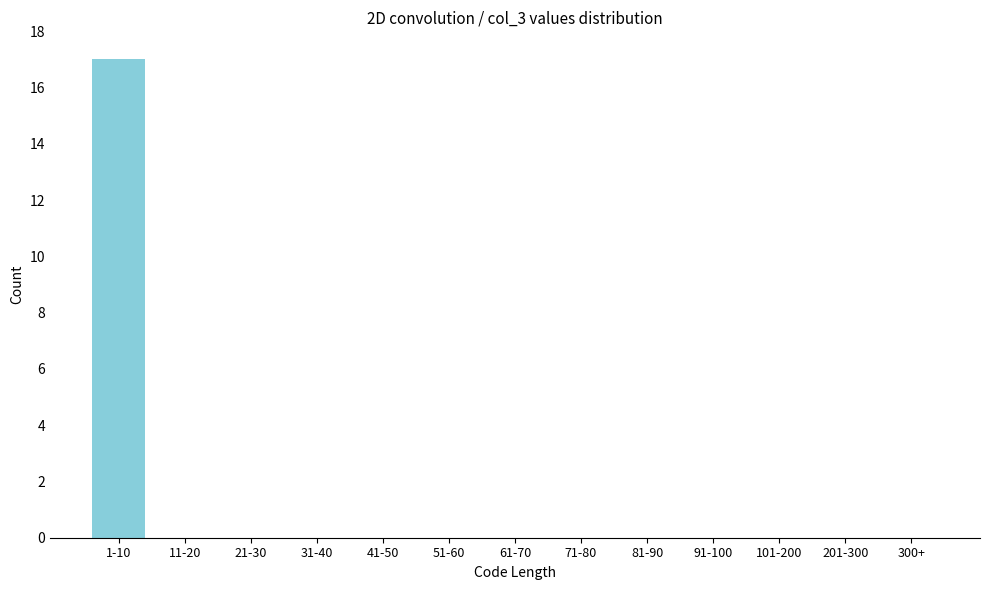

Reading left to right, list all the values displayed in this chart.

1-10=17	11-20=0	21-30=0	31-40=0	41-50=0	51-60=0	61-70=0	71-80=0	81-90=0	91-100=0	101-200=0	201-300=0	300+=0